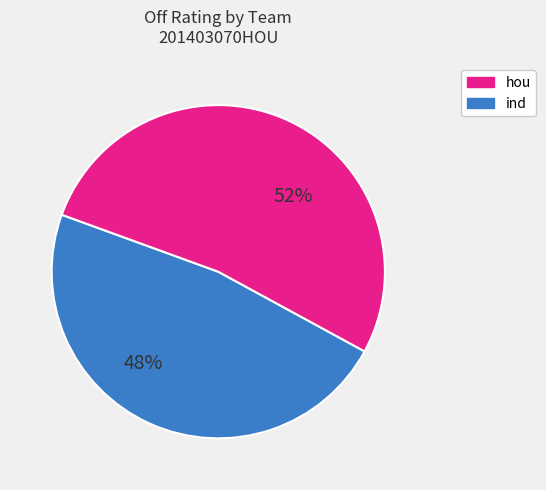

What is the ratio of the value at ind to the value at hou?

1.1